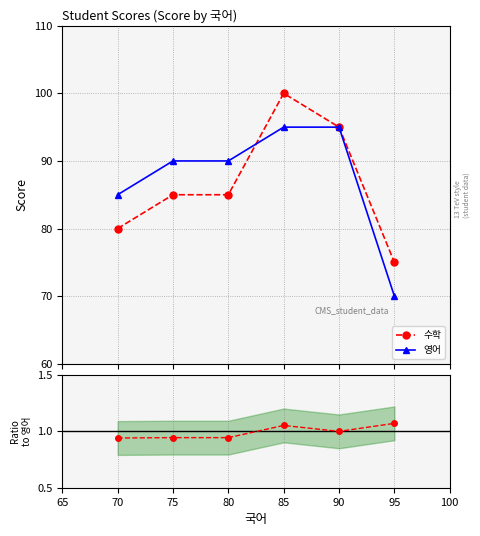

How many data points does each series have?

6